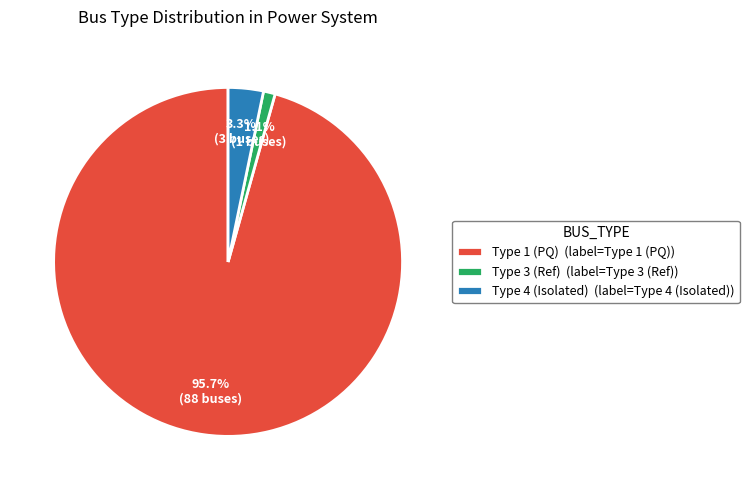

What is the smallest slice in the pie chart?

Type 3 (Ref) (label=Type 3 (Ref))